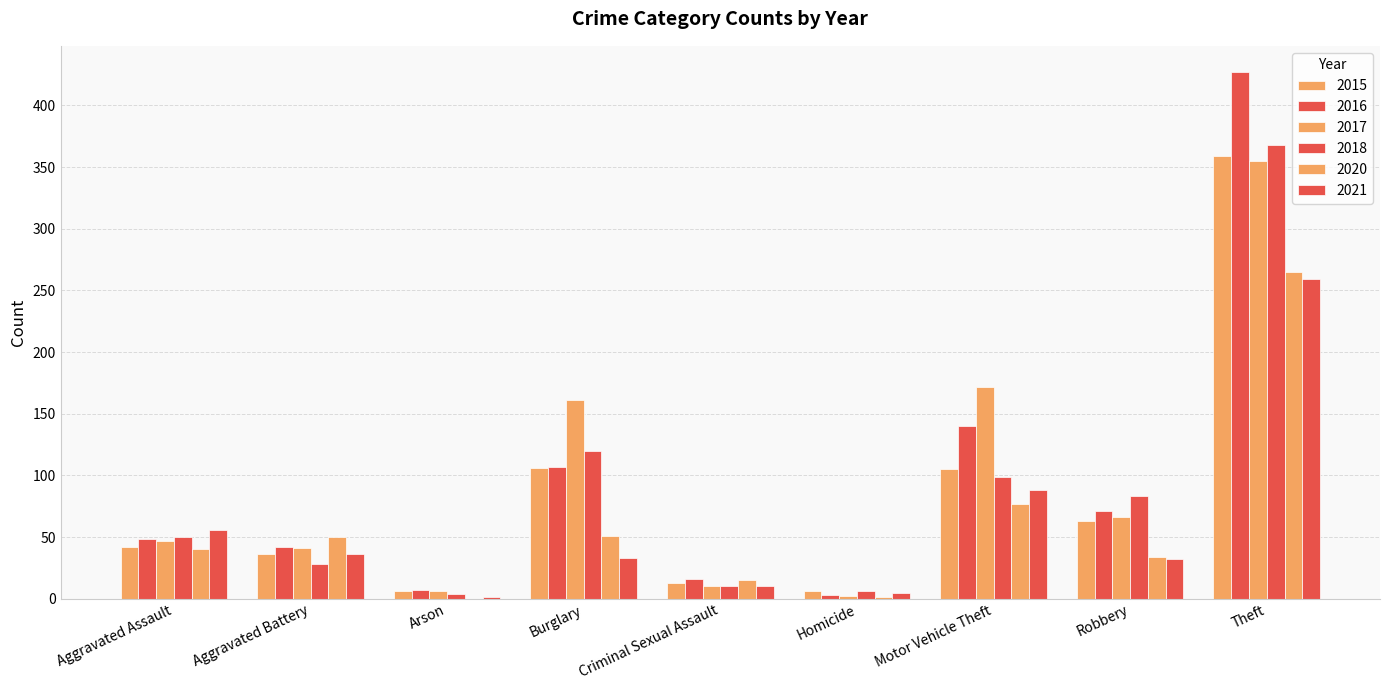

What is the value of the 2020 bar at the 4th from the left?

51